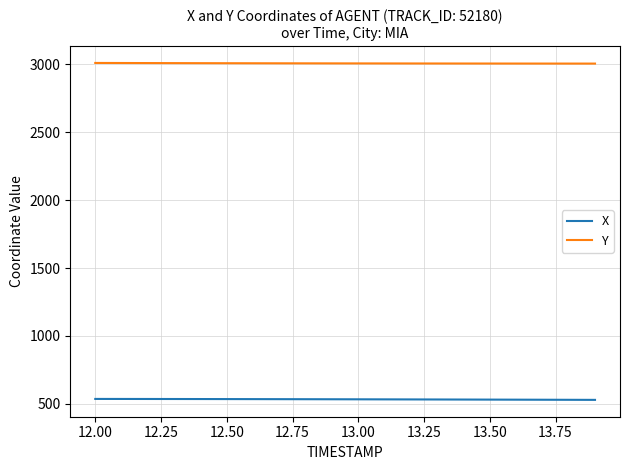

Which series has the largest total across all categories?

Y